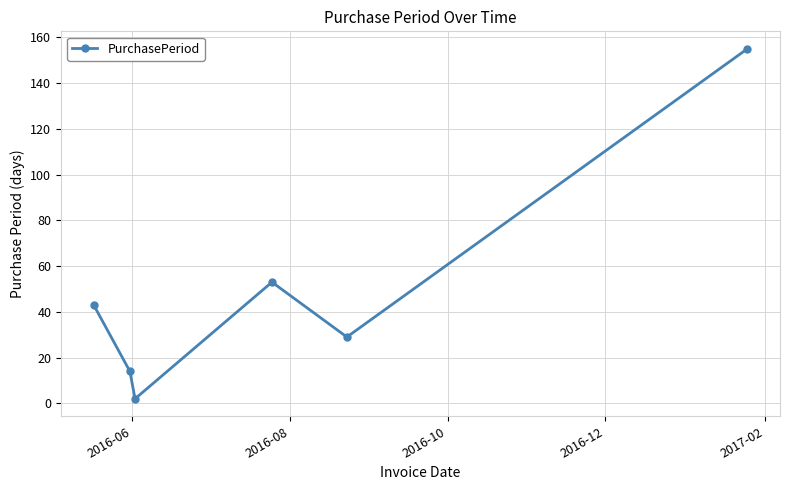

Reading right to left, transcribe all the data shown in this chart.

155	29	53	2	14	43